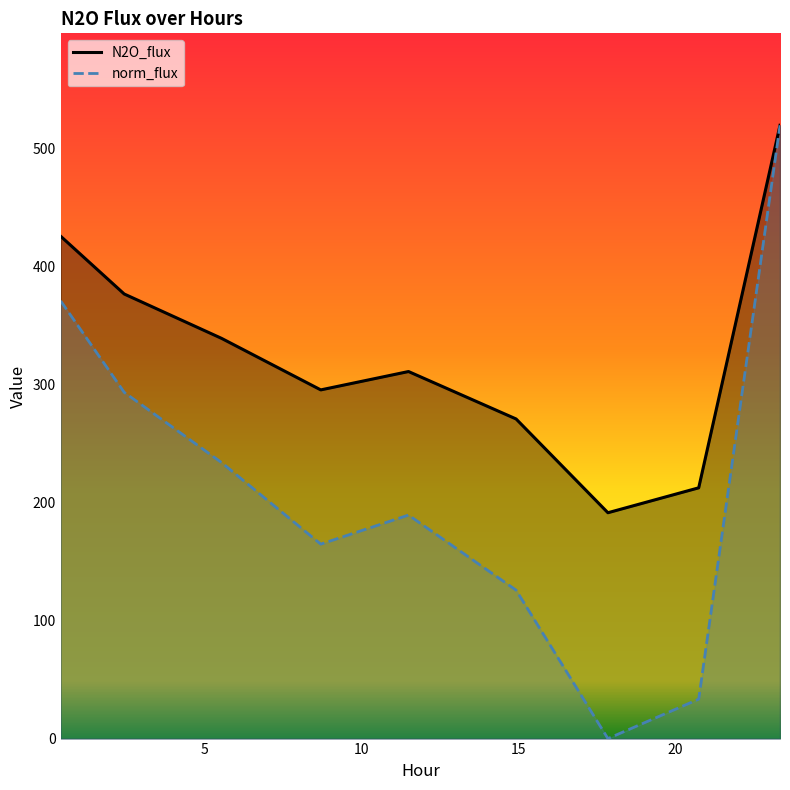

What are all the series names shown in the legend?

N2O_flux, norm_flux